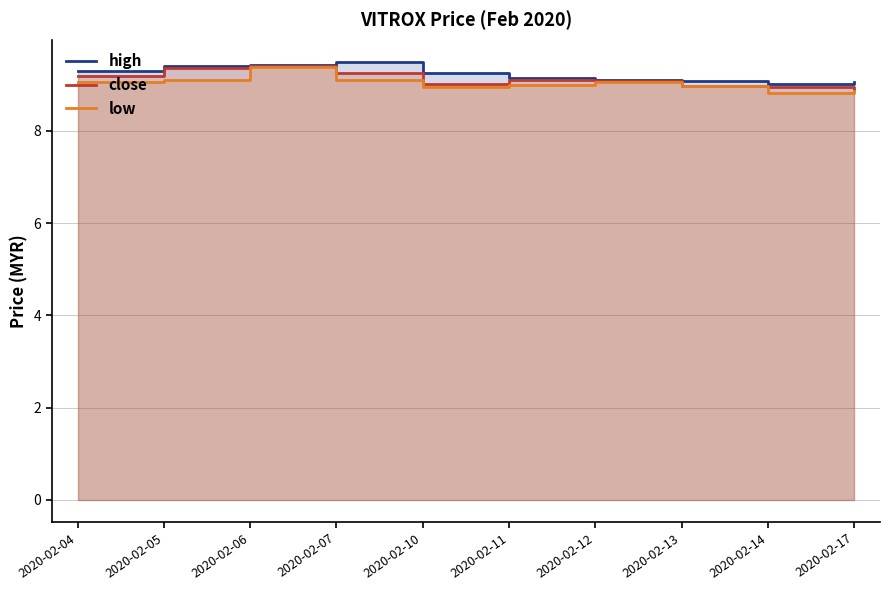

The value of high at 2020-02-05 is 12.2. True or false?

False